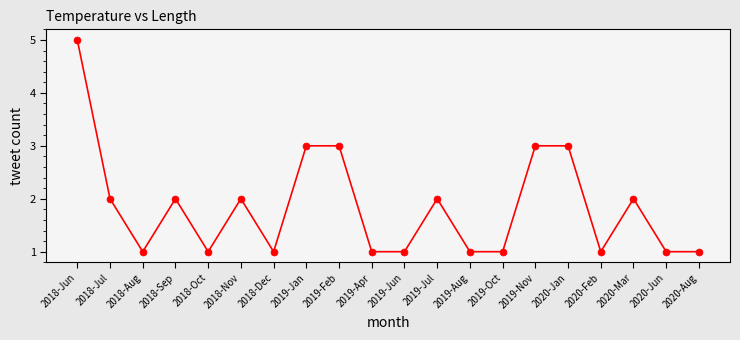

Which has a higher value, 2019-Apr or 2018-Jun?

2018-Jun